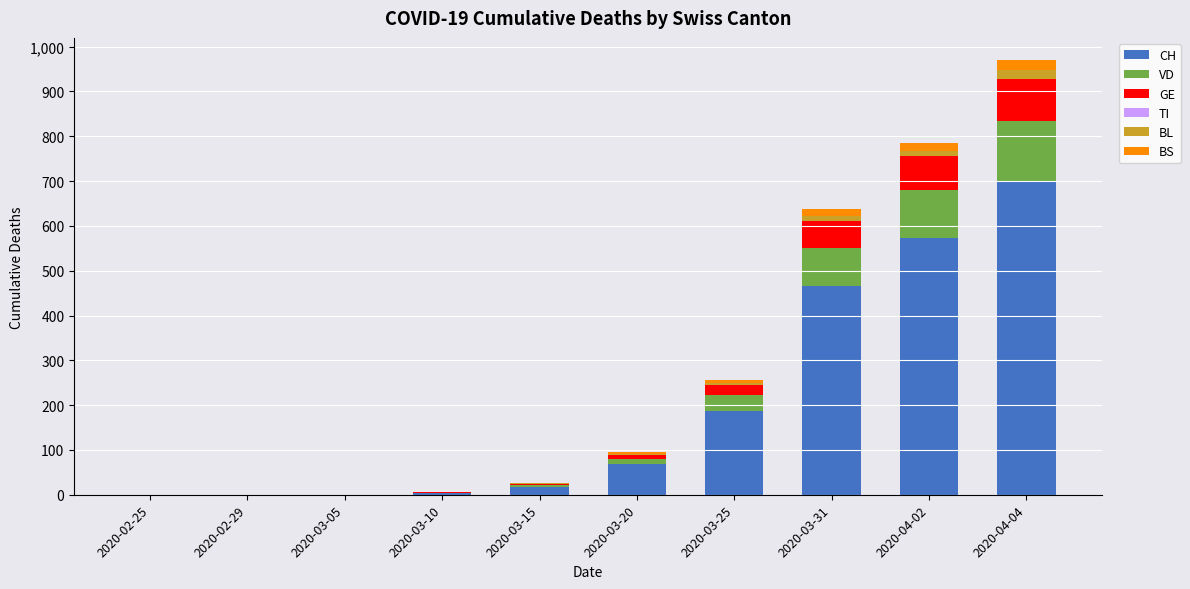

At which category is the sum across all series the highest?

2020-04-04